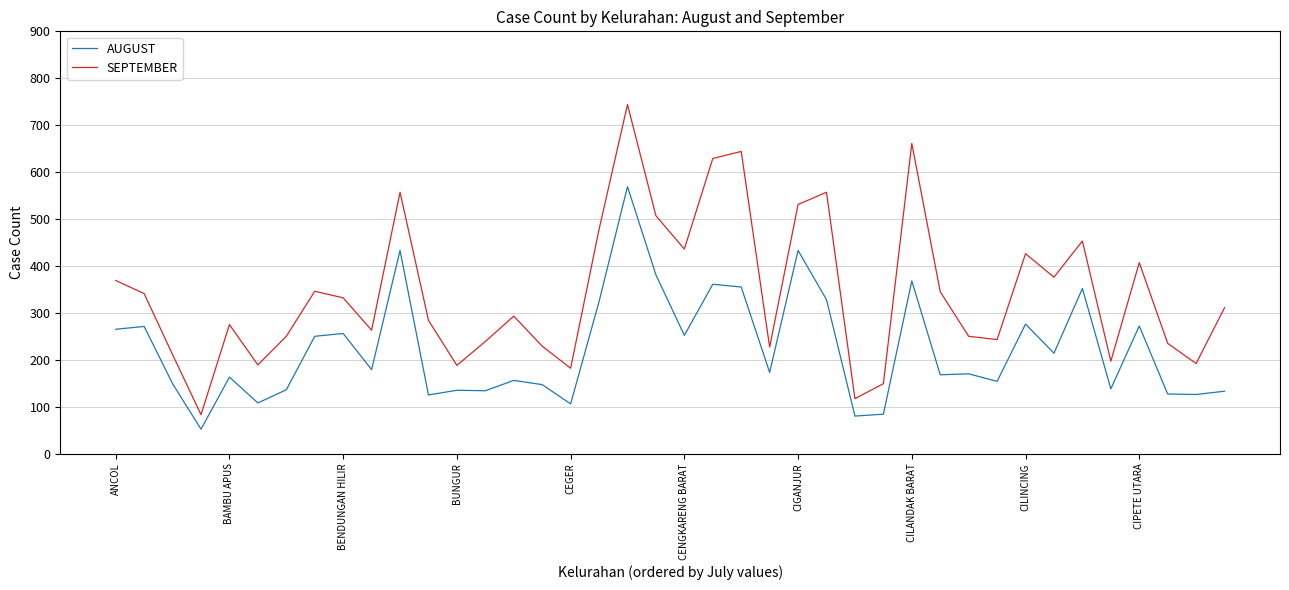

List the series in order of their peak value, highest first.

SEPTEMBER, AUGUST